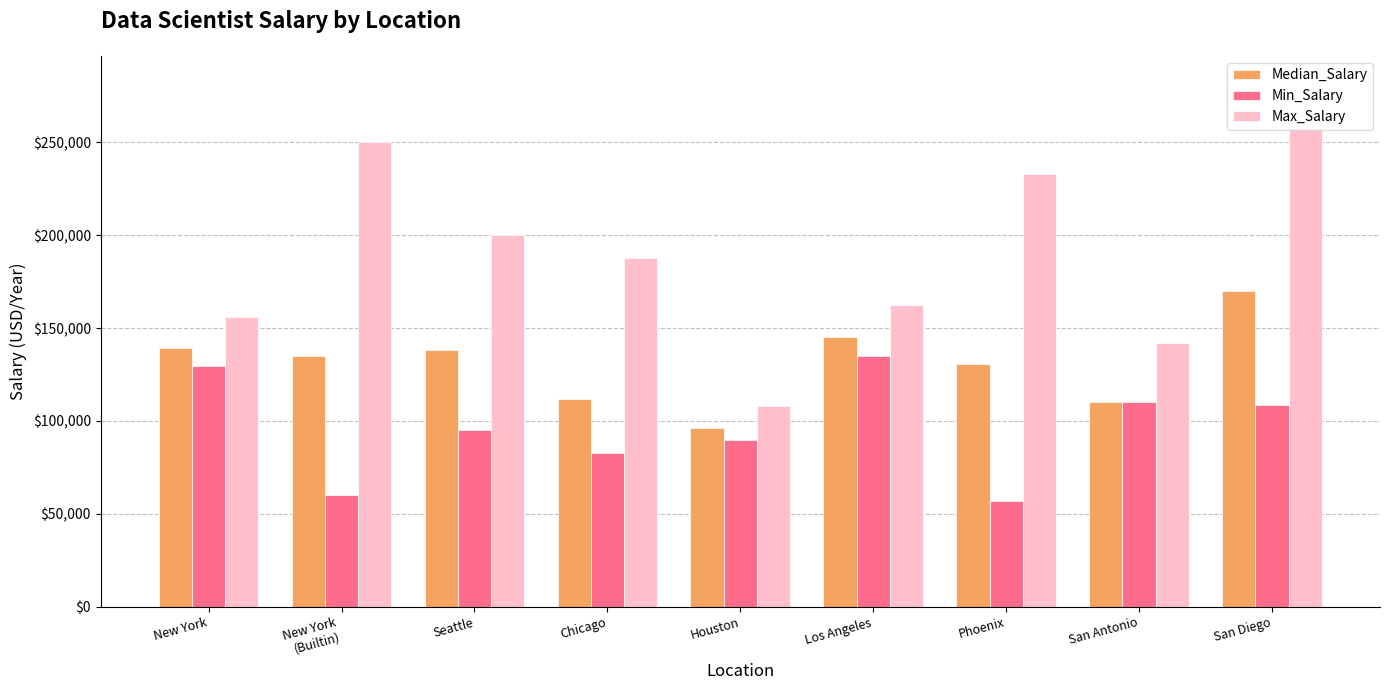

True or false: Max_Salary has a value of 187500.0 at Chicago.

True